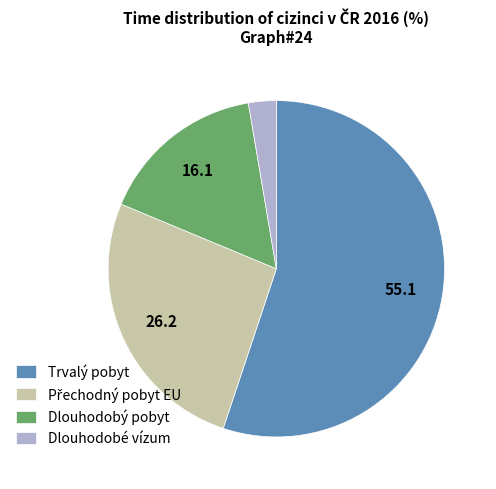

Which category has the smallest portion of the pie?

Dlouhodobé vízum